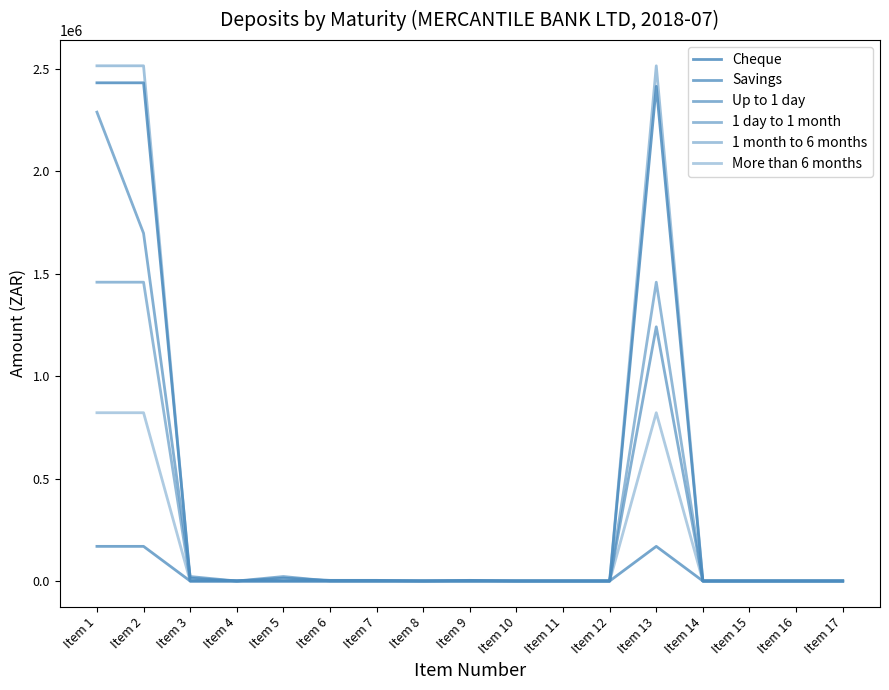

How many lines are shown in the chart?

6